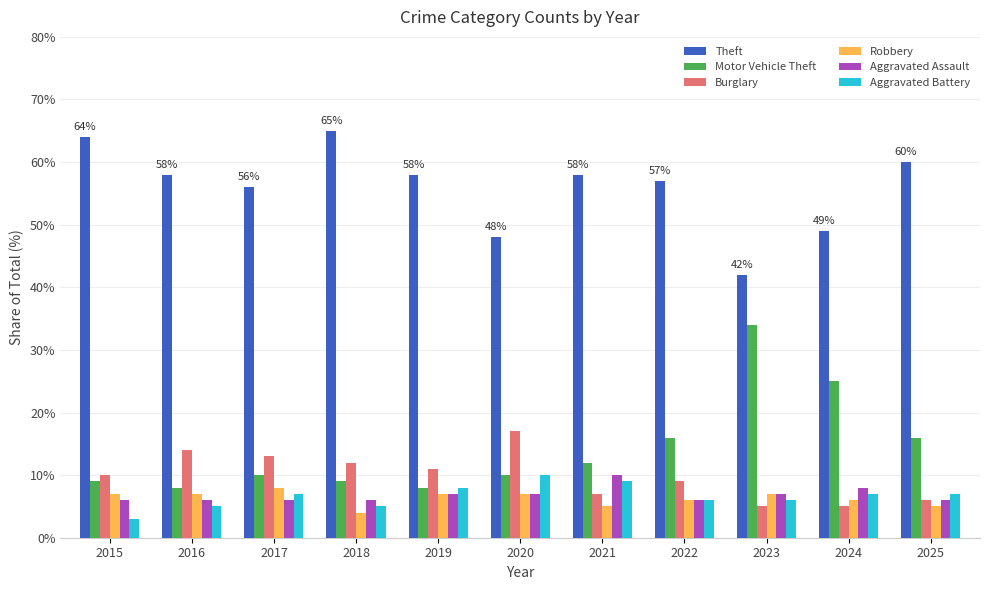

Reading left to right, what are all the values shown in this chart?

Theft: 2015=64	2016=58	2017=56	2018=65	2019=58	2020=48	2021=58	2022=57	2023=42	2024=49	2025=60
Motor Vehicle Theft: 2015=9	2016=8	2017=10	2018=9	2019=8	2020=10	2021=12	2022=16	2023=34	2024=25	2025=16
Burglary: 2015=10	2016=14	2017=13	2018=12	2019=11	2020=17	2021=7	2022=9	2023=5	2024=5	2025=6
Robbery: 2015=7	2016=7	2017=8	2018=4	2019=7	2020=7	2021=5	2022=6	2023=7	2024=6	2025=5
Aggravated Assault: 2015=6	2016=6	2017=6	2018=6	2019=7	2020=7	2021=10	2022=6	2023=7	2024=8	2025=6
Aggravated Battery: 2015=3	2016=5	2017=7	2018=5	2019=8	2020=10	2021=9	2022=6	2023=6	2024=7	2025=7